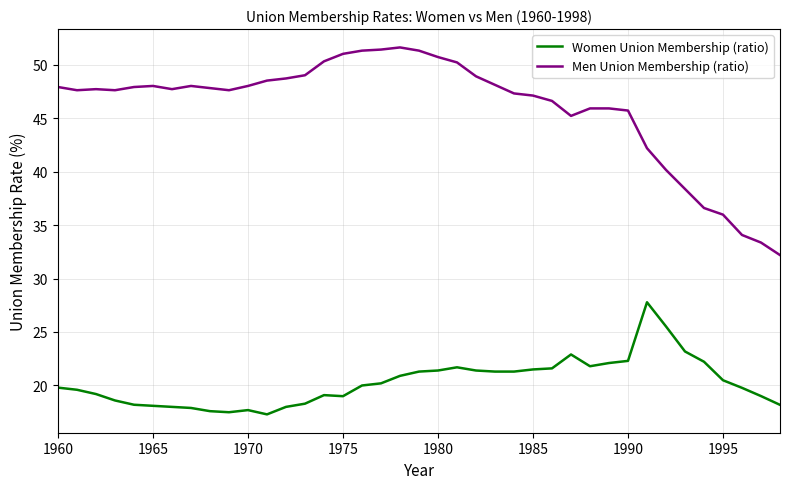

What is the difference between the maximum and second lowest values in the Men Union Membership (ratio) series?

18.2